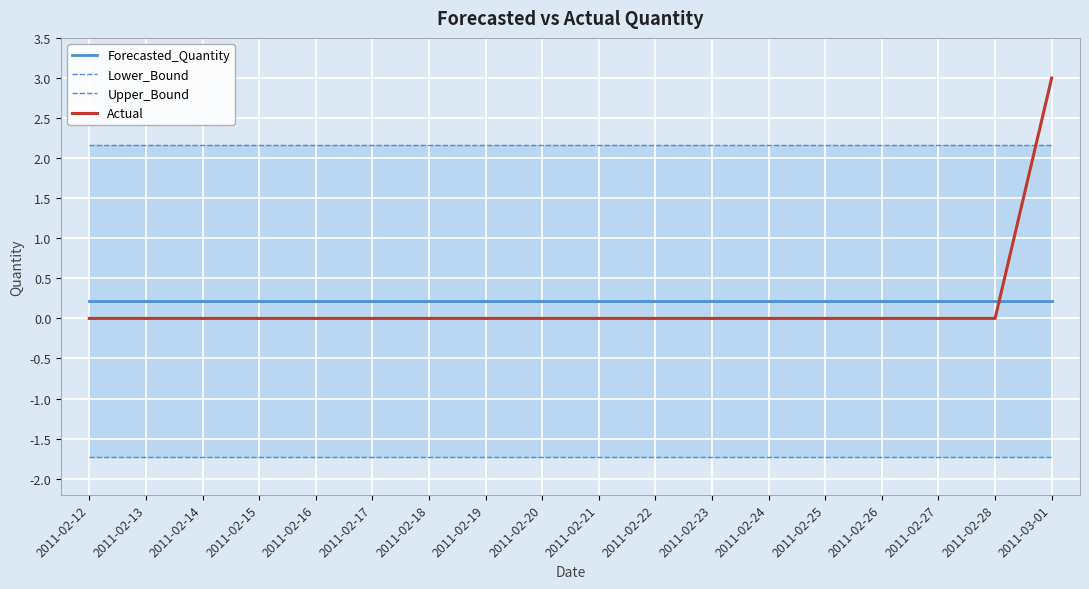

True or false: Forecasted_Quantity has more than 2 points higher than both neighbors.

False